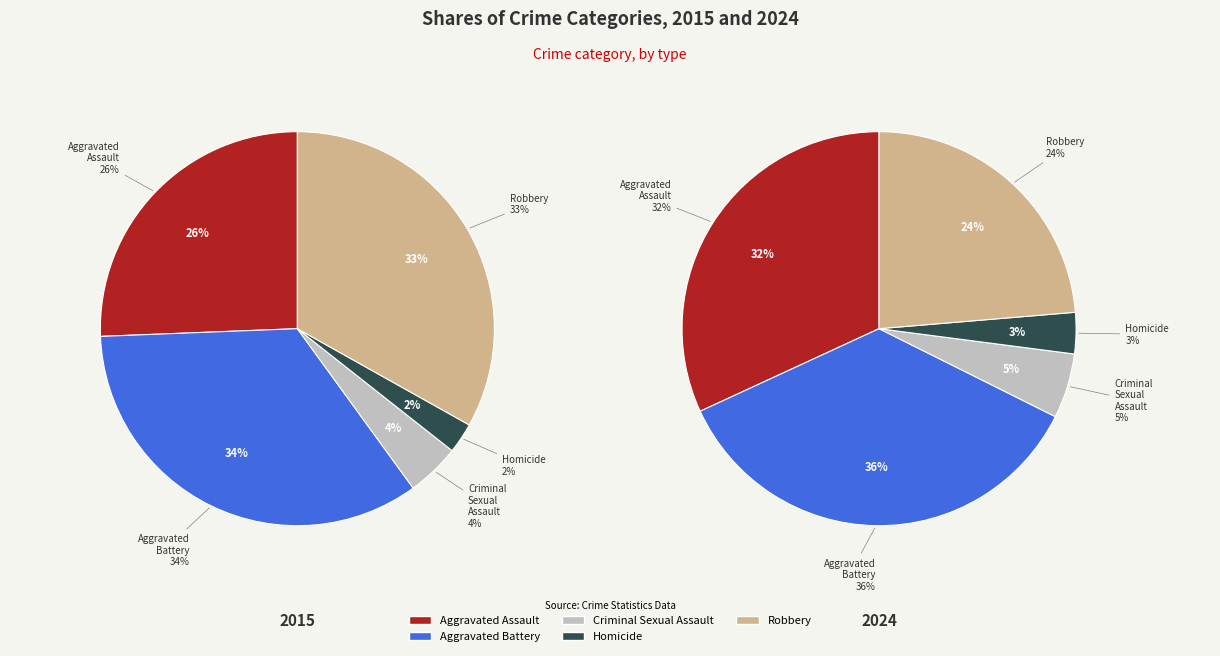

To the nearest percent, what percentage of the pie is Aggravated Battery?

36%